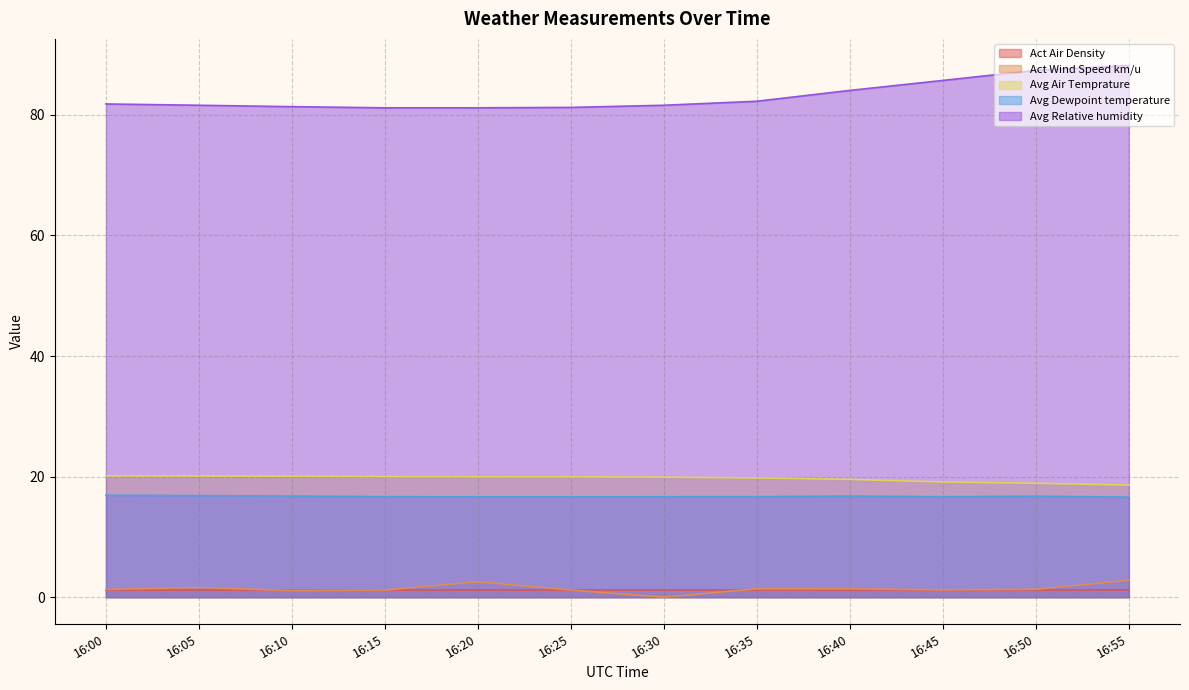

True or false: Avg Relative humidity and Avg Air Temprature intersect in this chart.

False